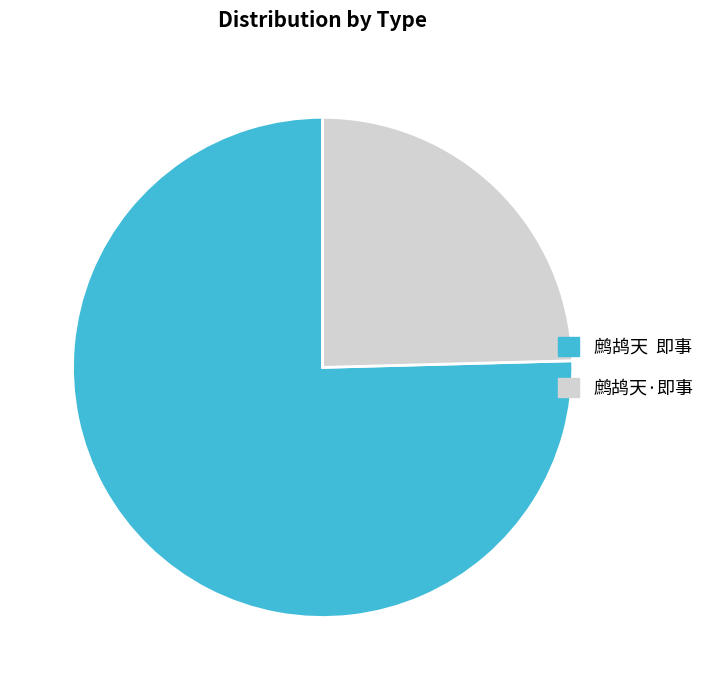

How many slices are in this pie chart?

2